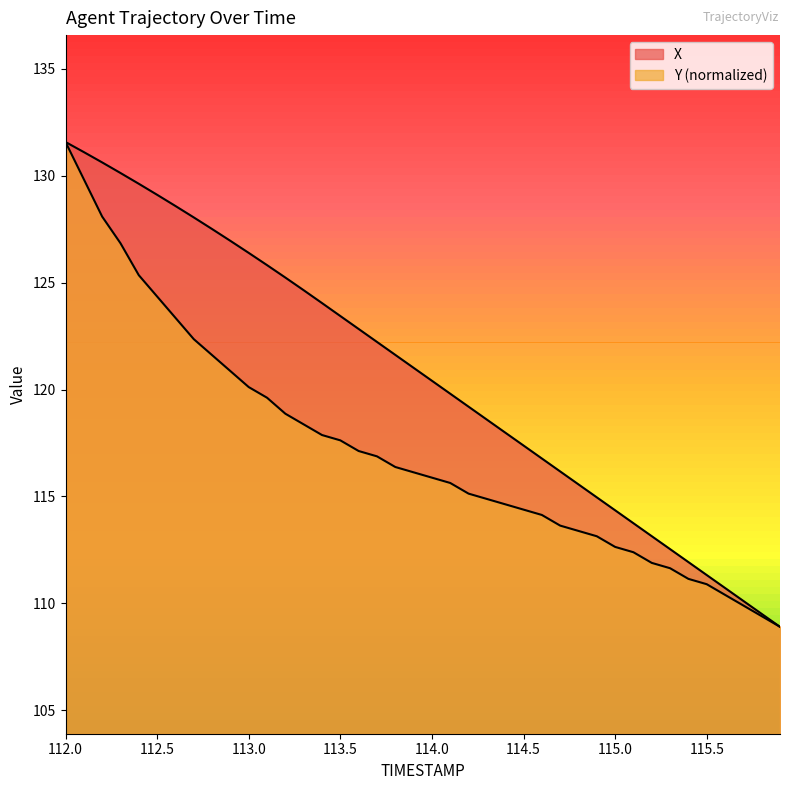

Does the chart have visible grid lines?

No